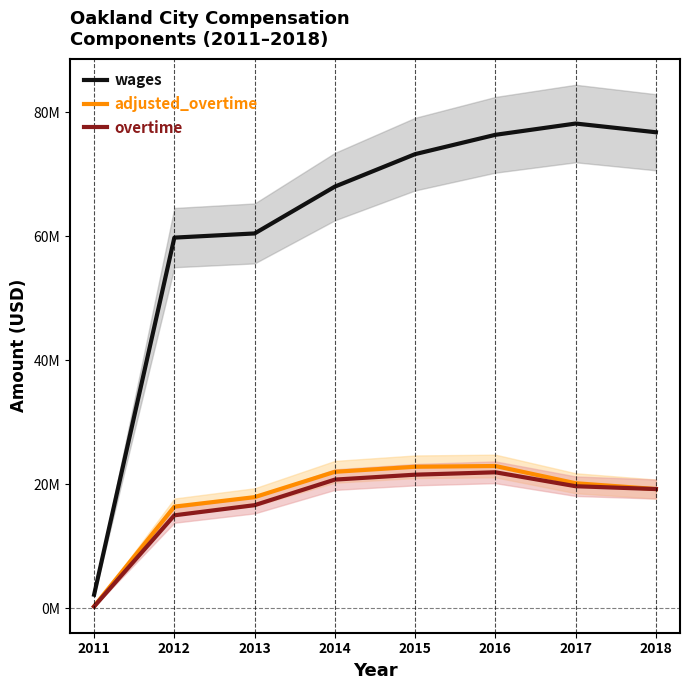

Is the value of overtime at 2013 greater than the value of wages at 2013?

No